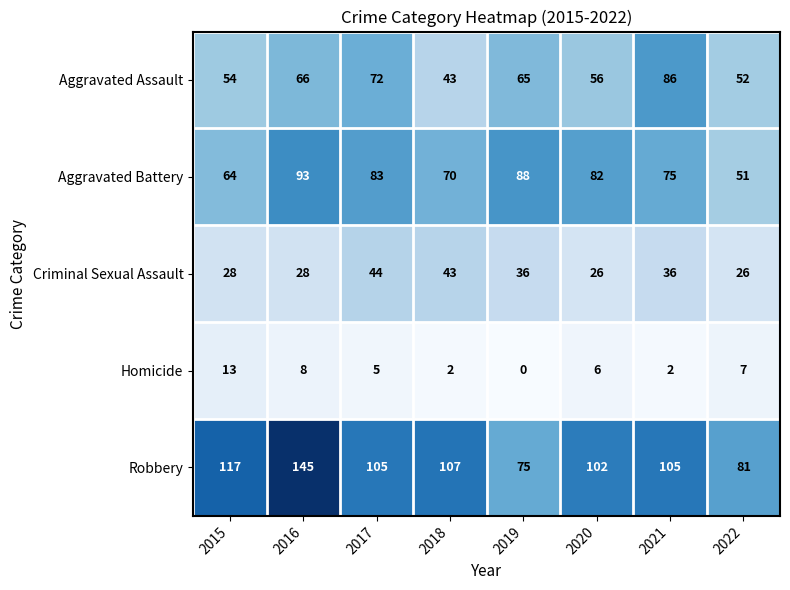

What is the spread (max minus min) of values at 2017?

100